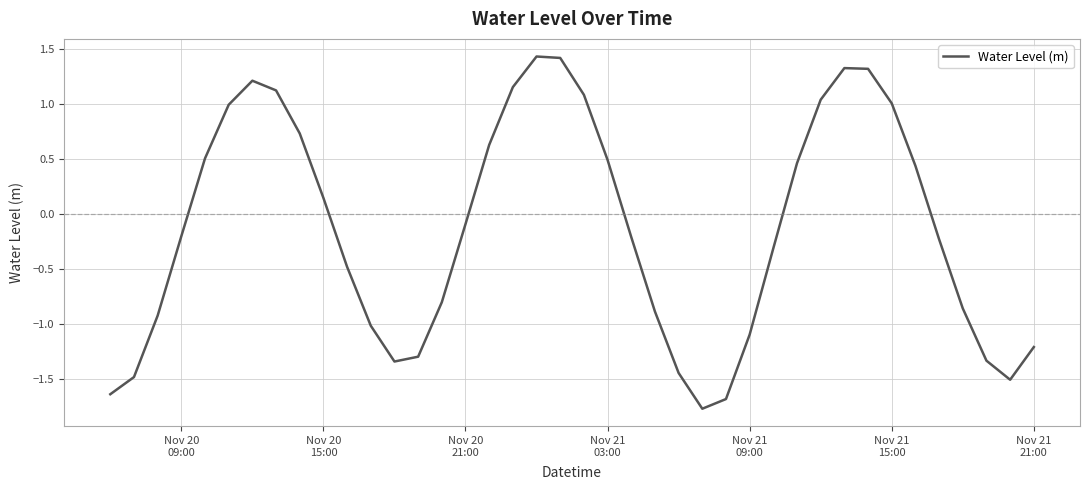

What is the minimum value shown in the chart?

-1.8